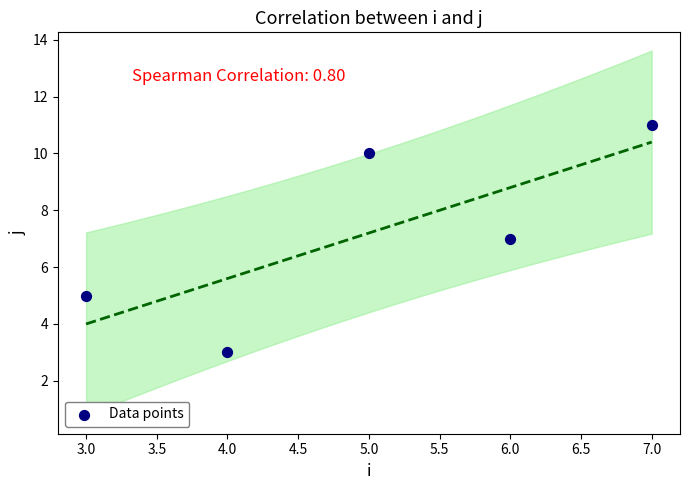

What is the range of Y values (max minus min)?

8